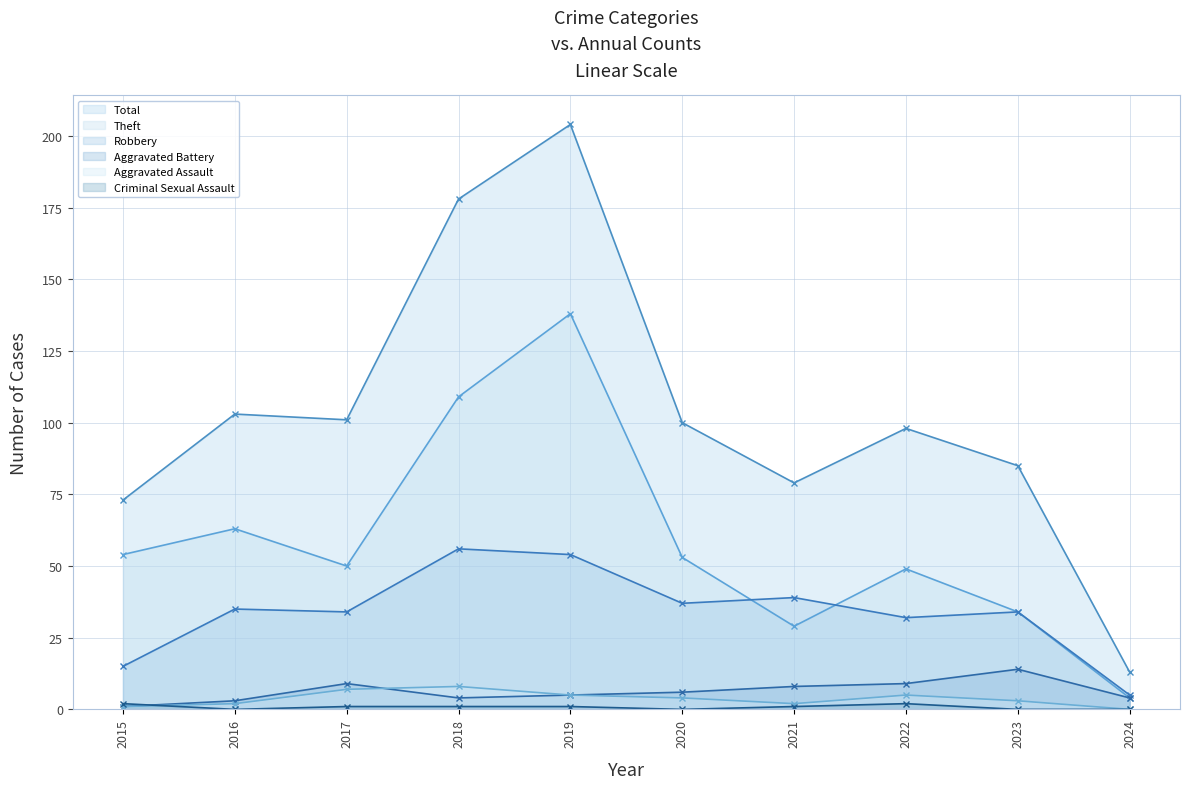

Between 2016 and 2019, which series saw the biggest shift?

Total